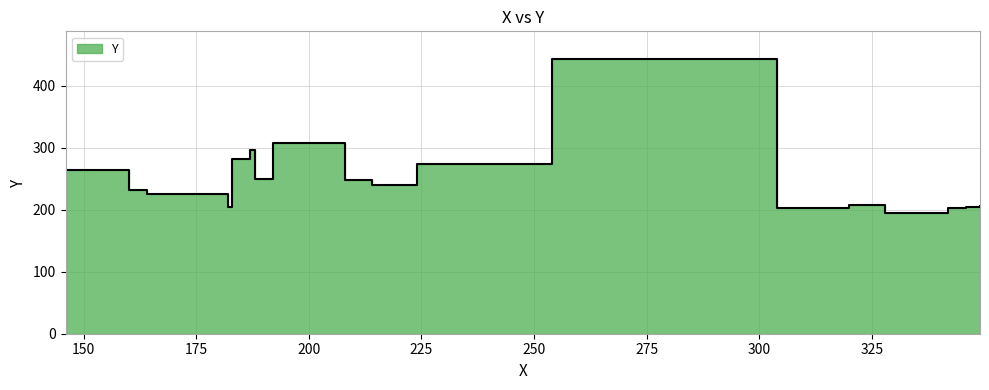

What is the change in value from 146 to 187?

+32